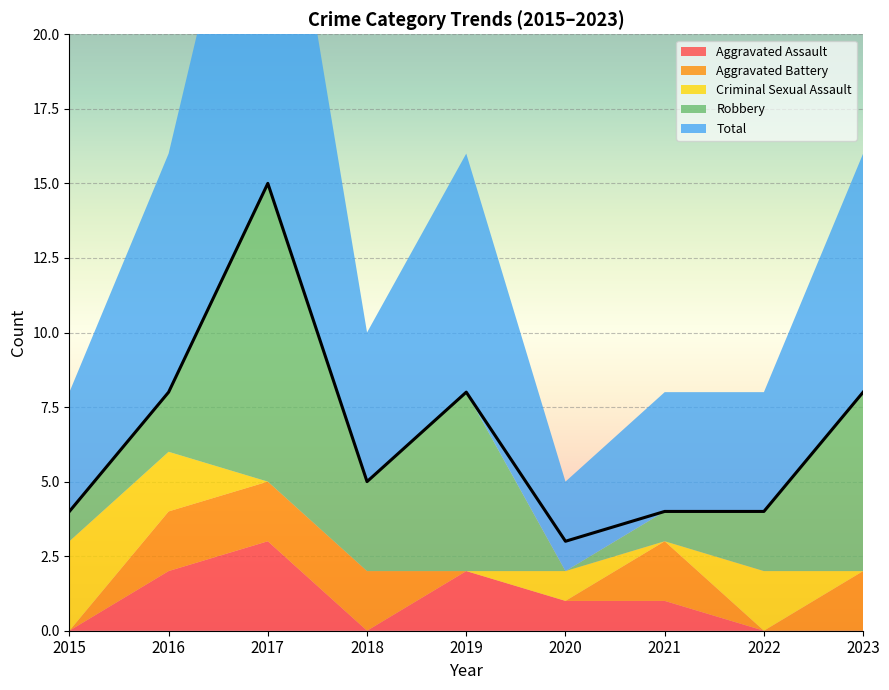

True or false: Aggravated Assault and Total cross at least once.

False